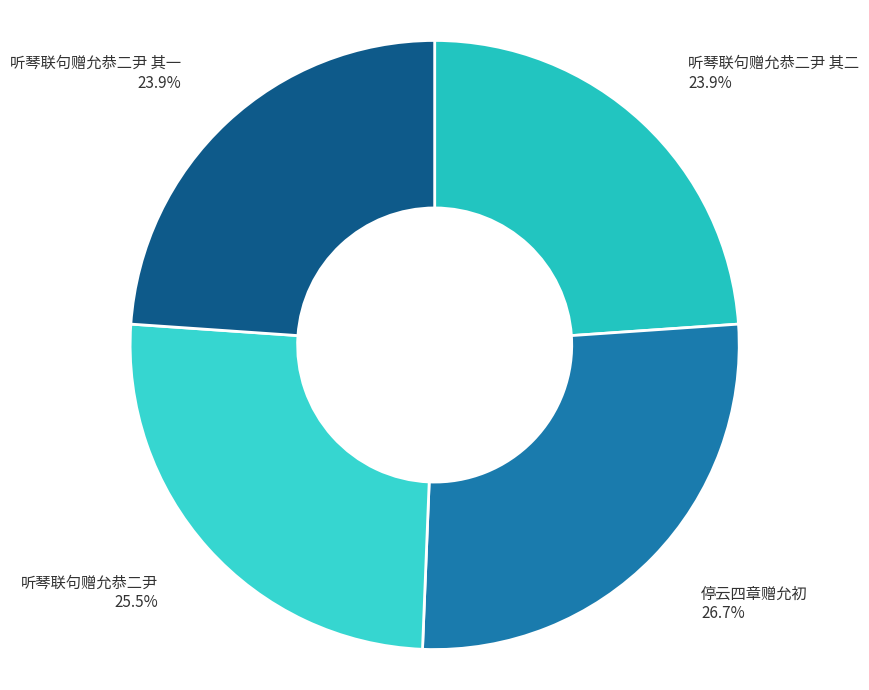

Is there a majority slice in this chart?

No